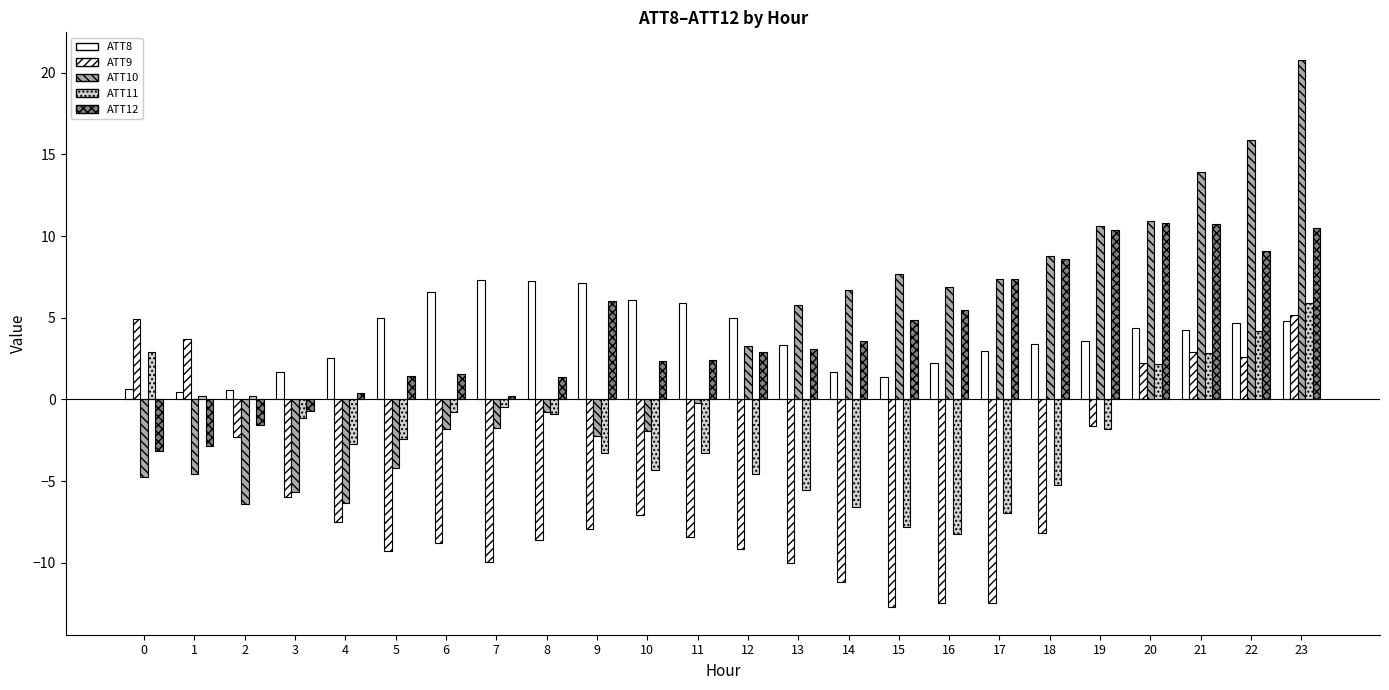

How many bars are there in each group?

5